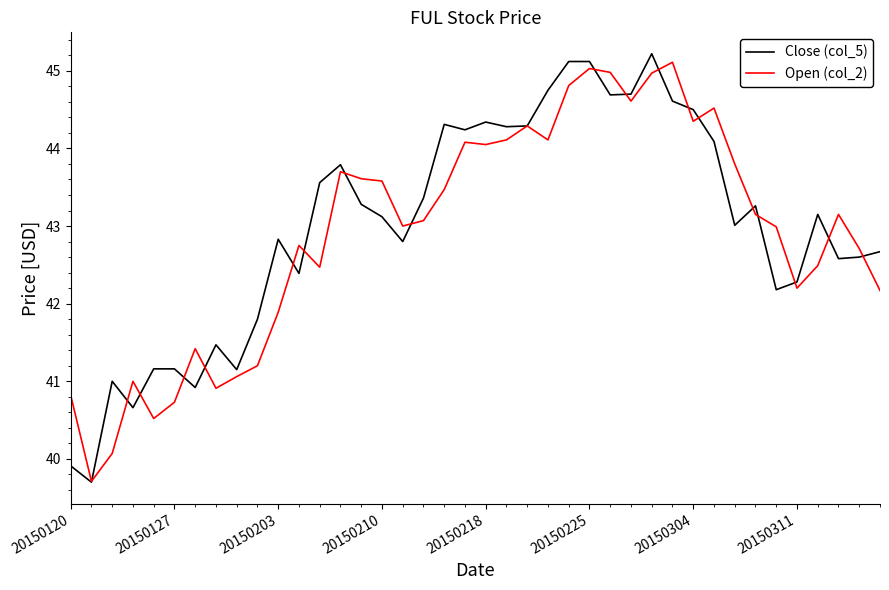

What is the maximum value shown in the chart?

45.2